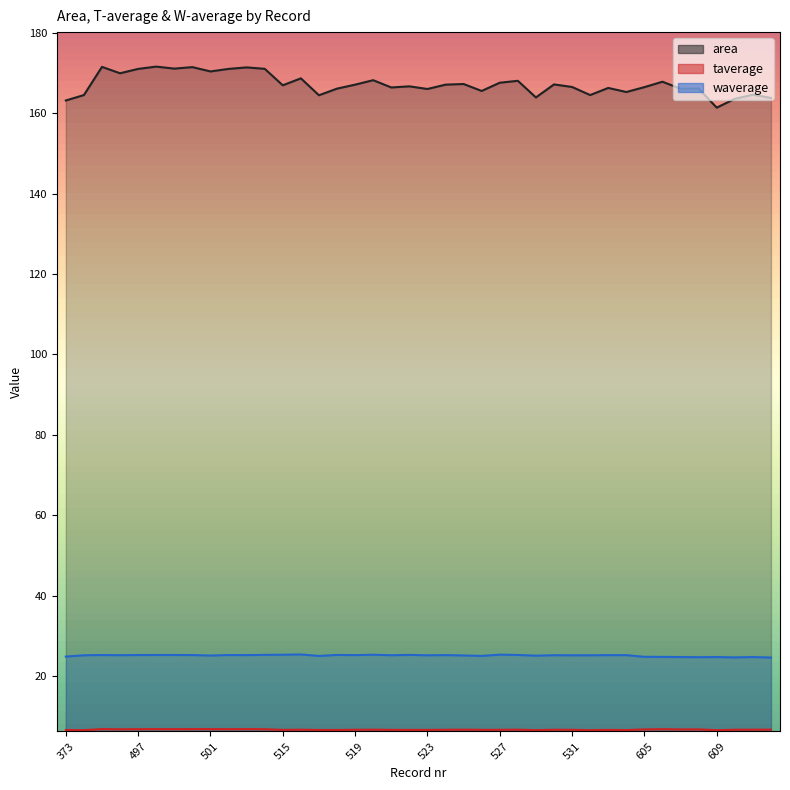

Count the number of data series in this chart.

3